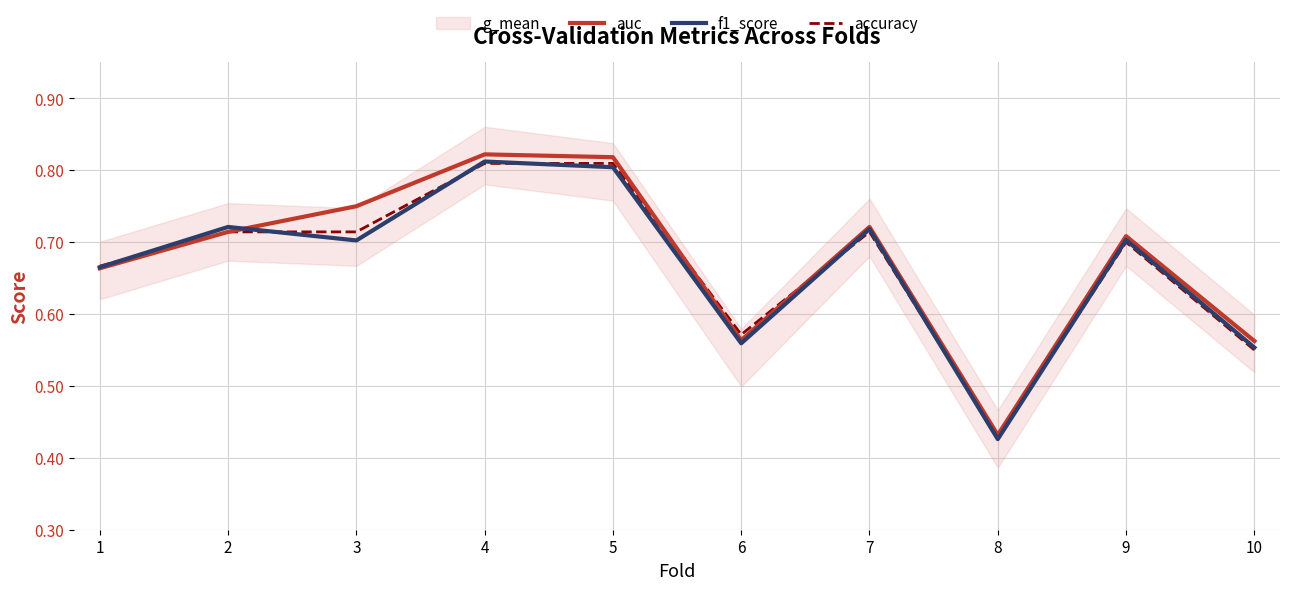

What is the sum of all auc values?

6.8